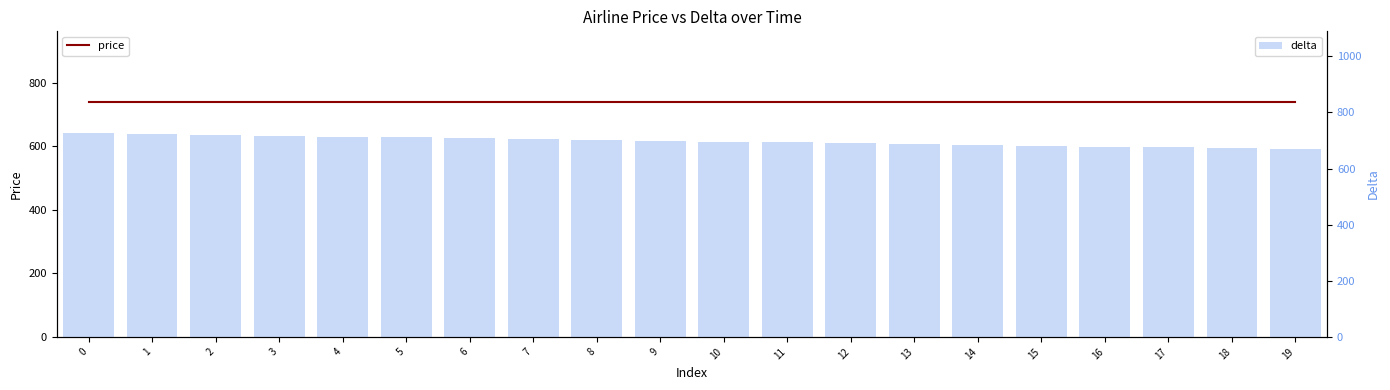

Reading right to left, extract all data points from this chart.

price: 19=740	18=740	17=740	16=740	15=740	14=740	13=740	12=740	11=740	10=740	9=740	8=740	7=740	6=740	5=740	4=740	3=740	2=740	1=740	0=740
delta: 19=669	18=672	17=675	16=678	15=681	14=684	13=687	12=690	11=693	10=696	9=699	8=702	7=705	6=708	5=711	4=714	3=717	2=720	1=723	0=726